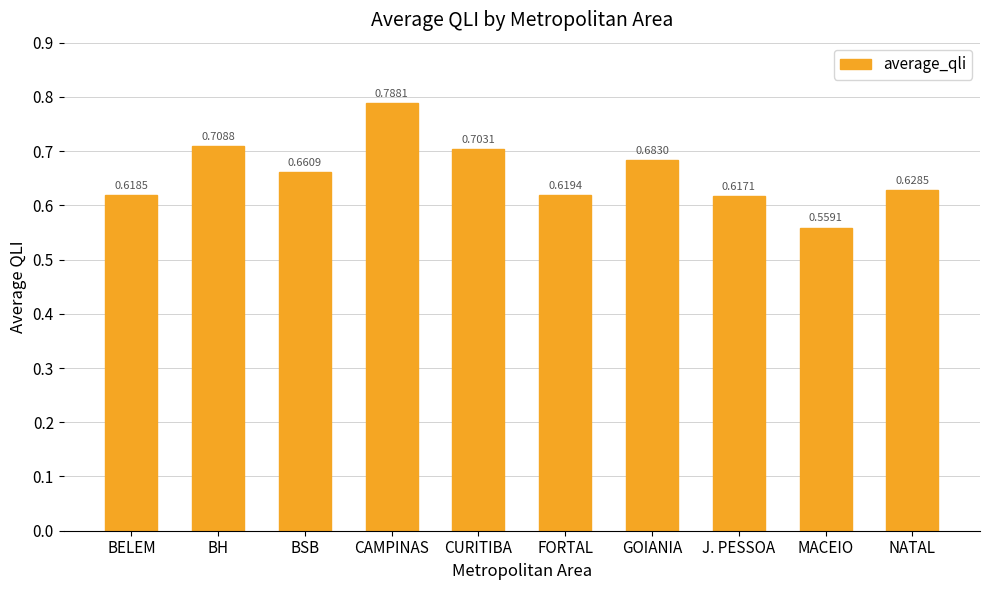

The chart shows a value of 0.4 at BELEM. True or false?

False